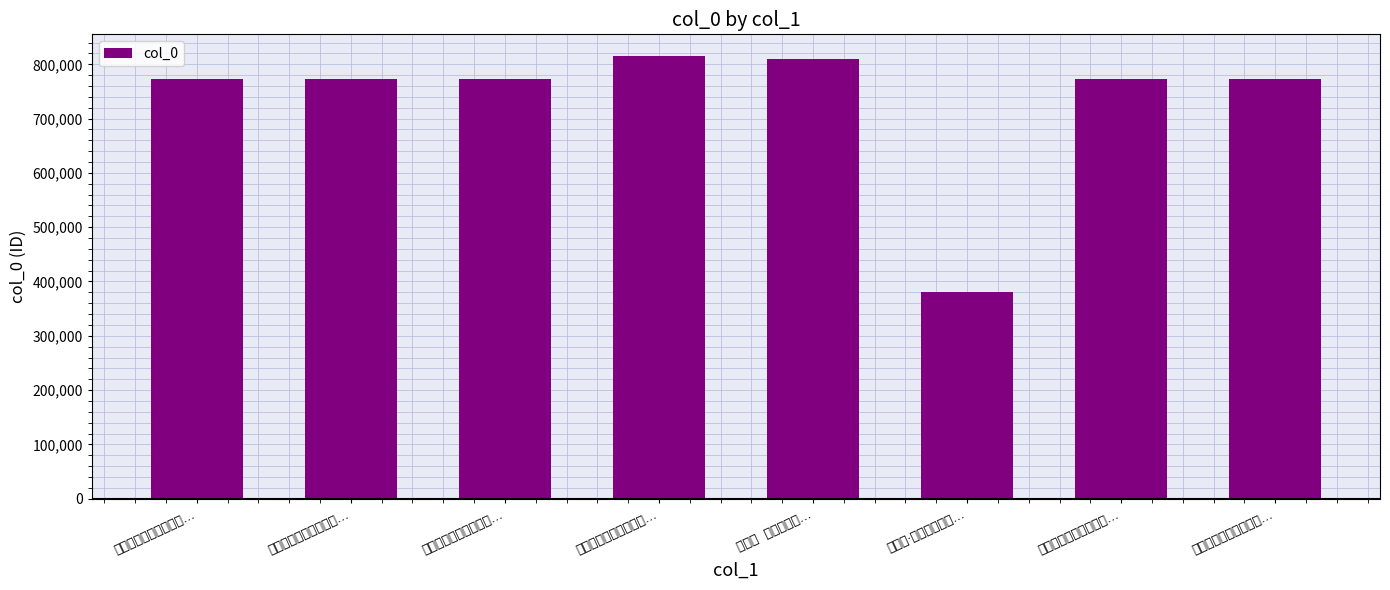

What is the change in value from 偕家时帅内渡留别板桥… to 偕家时帅内渡留别板桥…?

-3